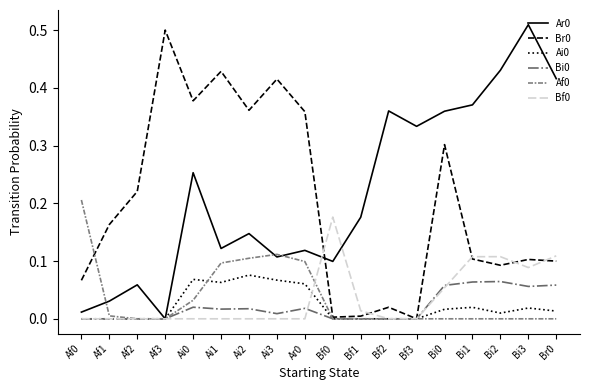

Is the value of Ai0 at Bf3 greater than the value of Br0 at Bi1?

No